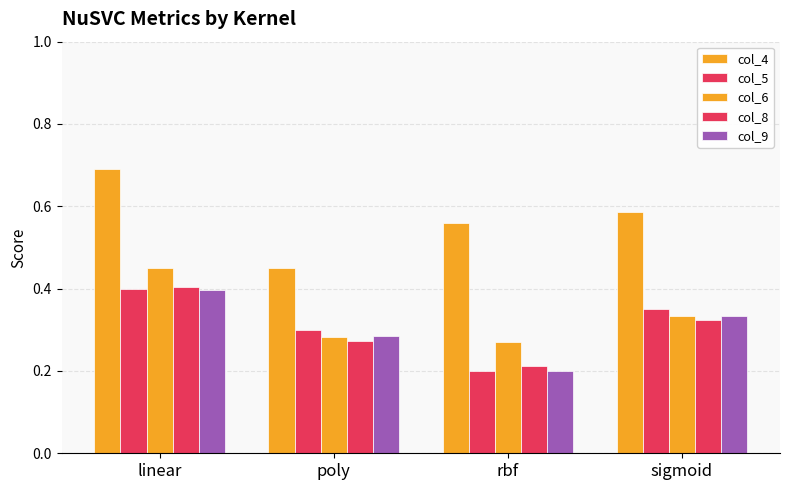

What is the spread (max minus min) of values at poly?

0.2